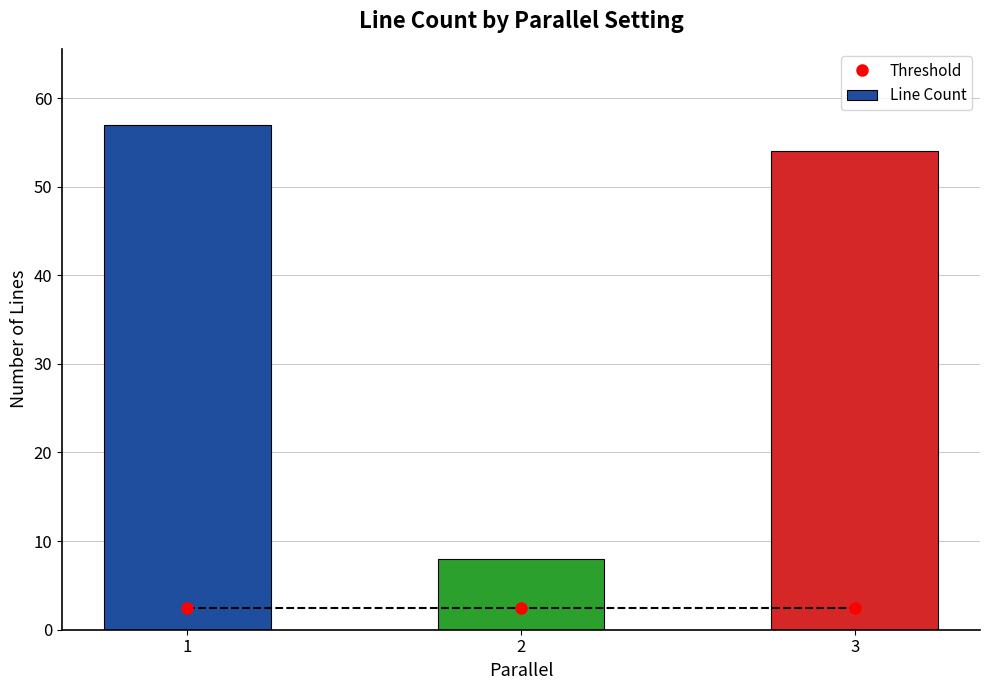

At 1, list the series in order from smallest to largest.

Threshold, Line Count